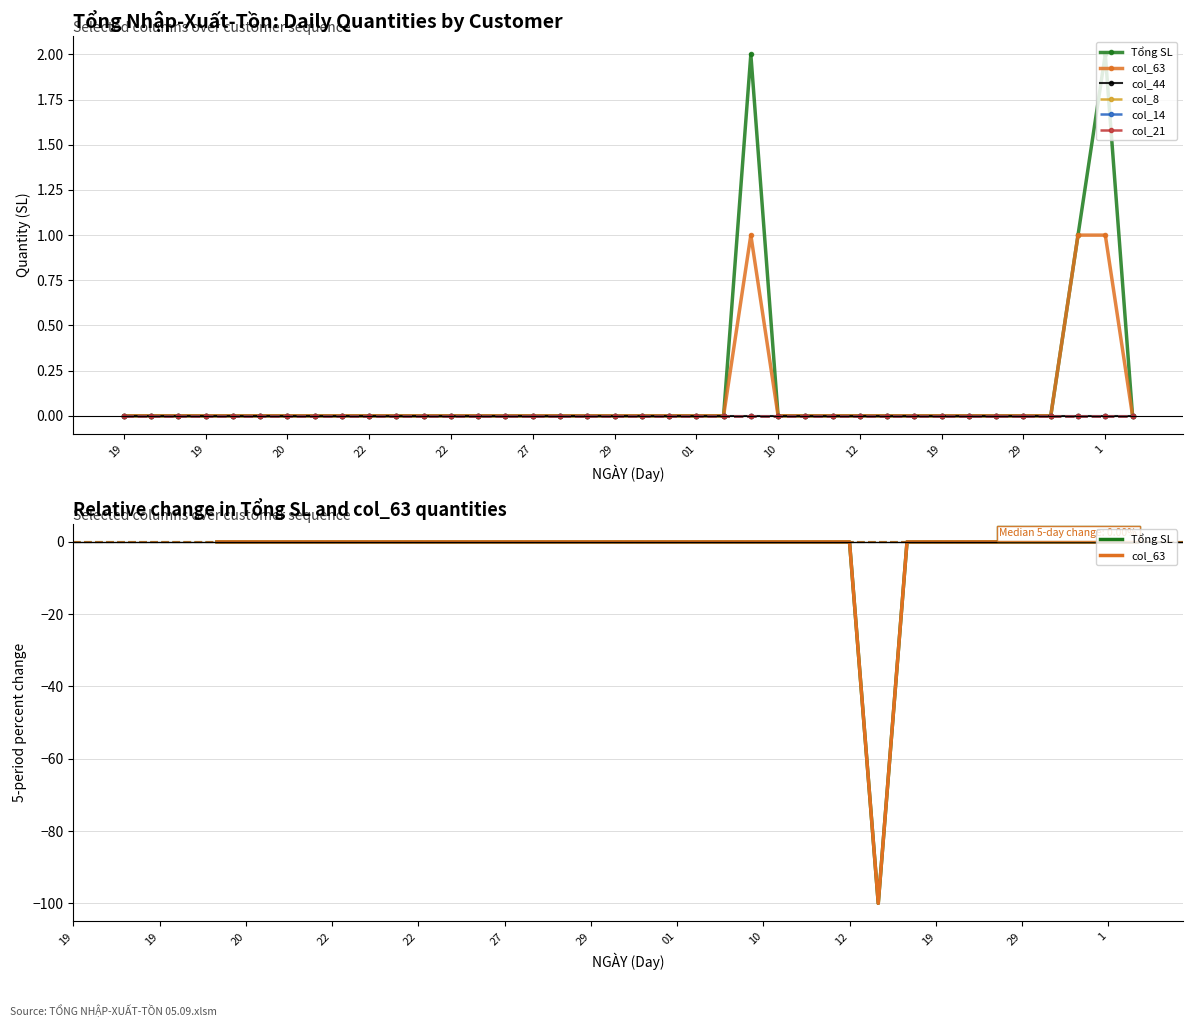

True or false: Tổng SL has a value of 0.0 at 10.

True